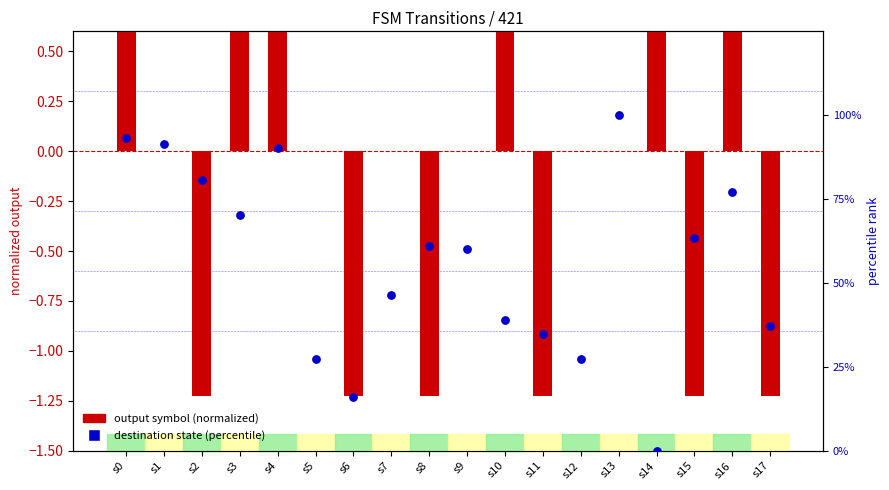

At how many categories does at least one series exceed 0?

18